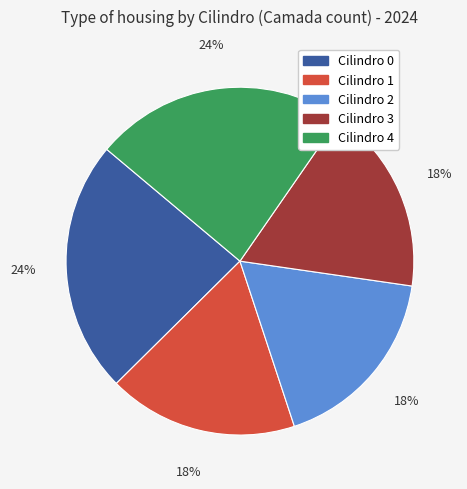

The Cilindro 0 slice represents 13% of the pie. True or false?

False